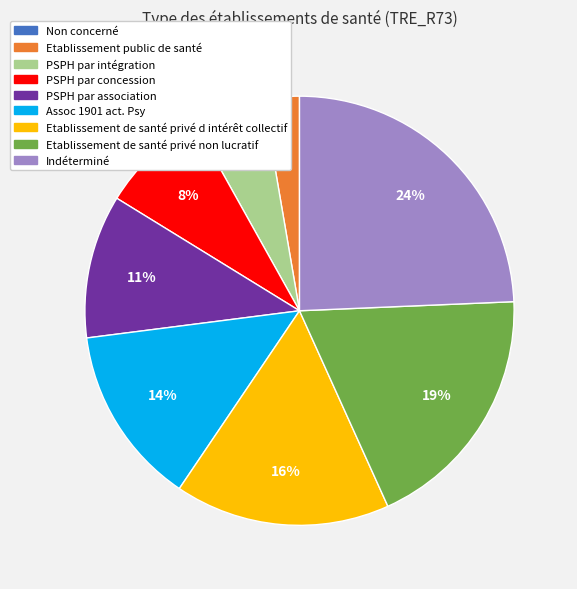

True or false: Etablissement de santé privé non lucratif accounts for 19% of the total.

True